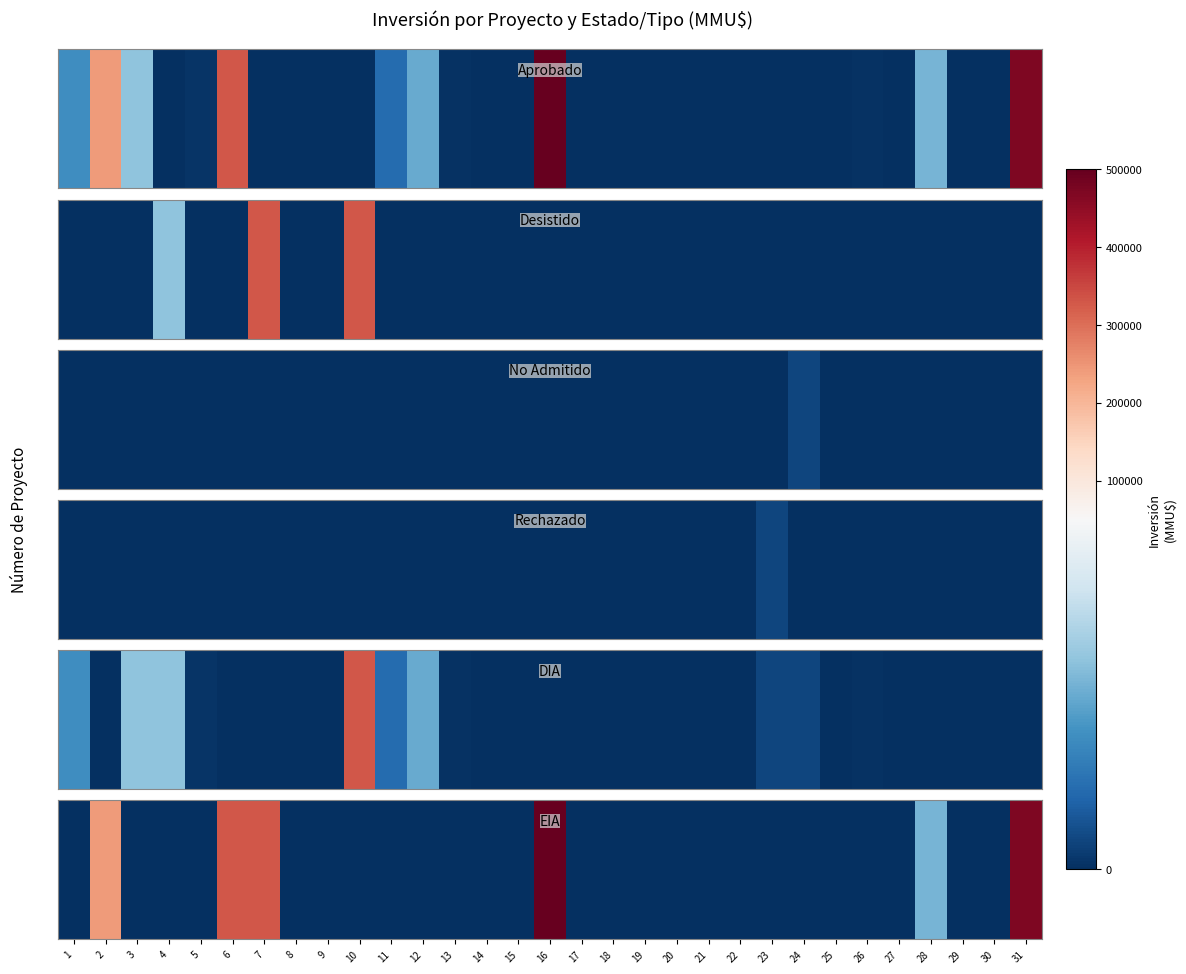

What is the difference between the values at 7 and 9?

330000